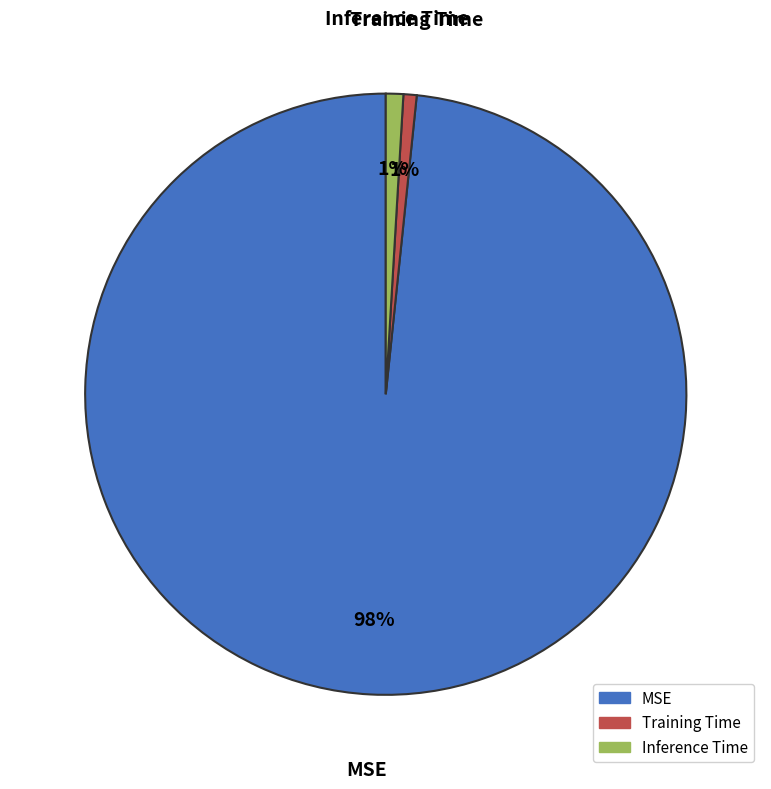

What is the largest slice in the pie chart?

MSE